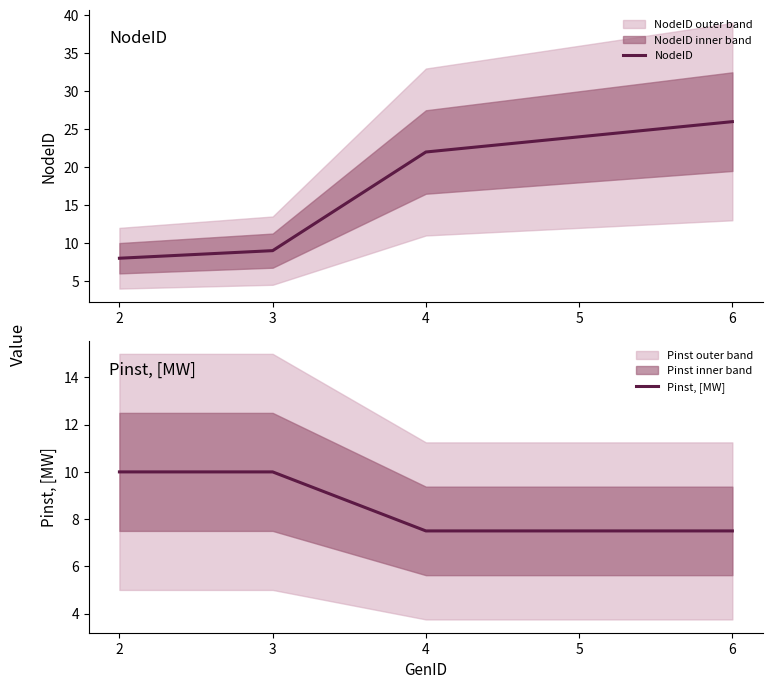

How many times do NodeID and Pinst, [MW] cross each other?

1